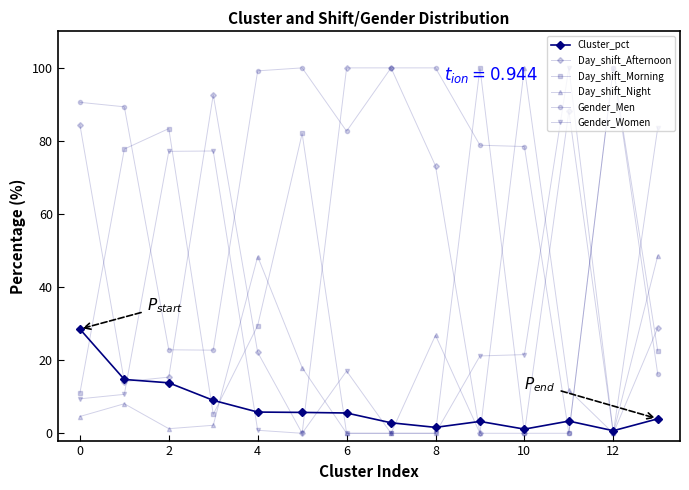

How many series are shown in this chart?

6